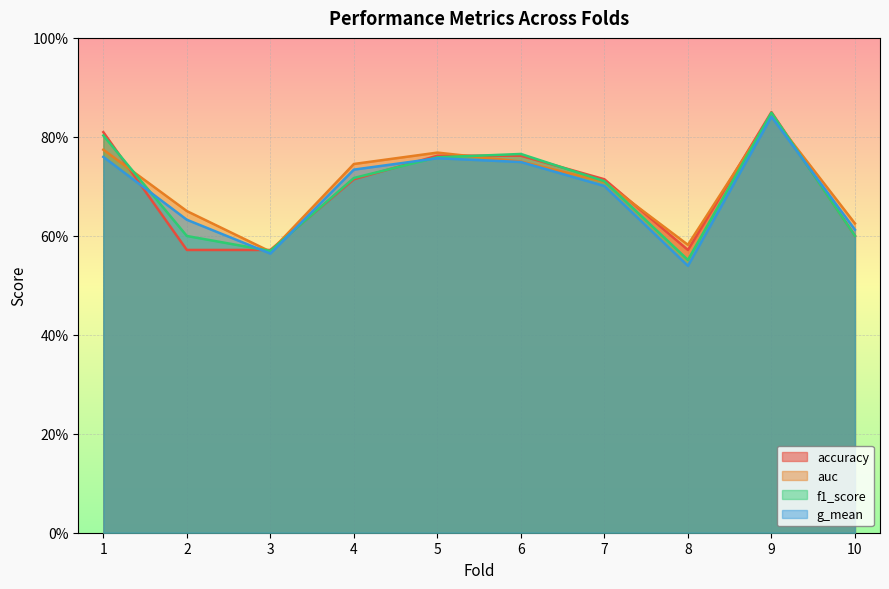

At 5, list the series in order from smallest to largest.

g_mean, f1_score, accuracy, auc